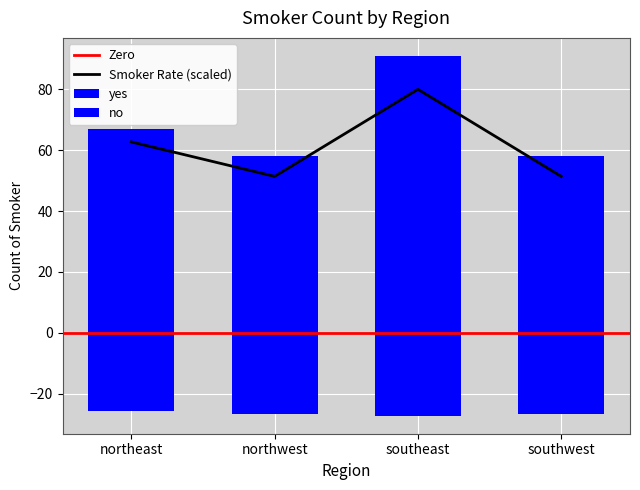

Rank the series at northwest from lowest to highest value.

no, smoker_rate, yes